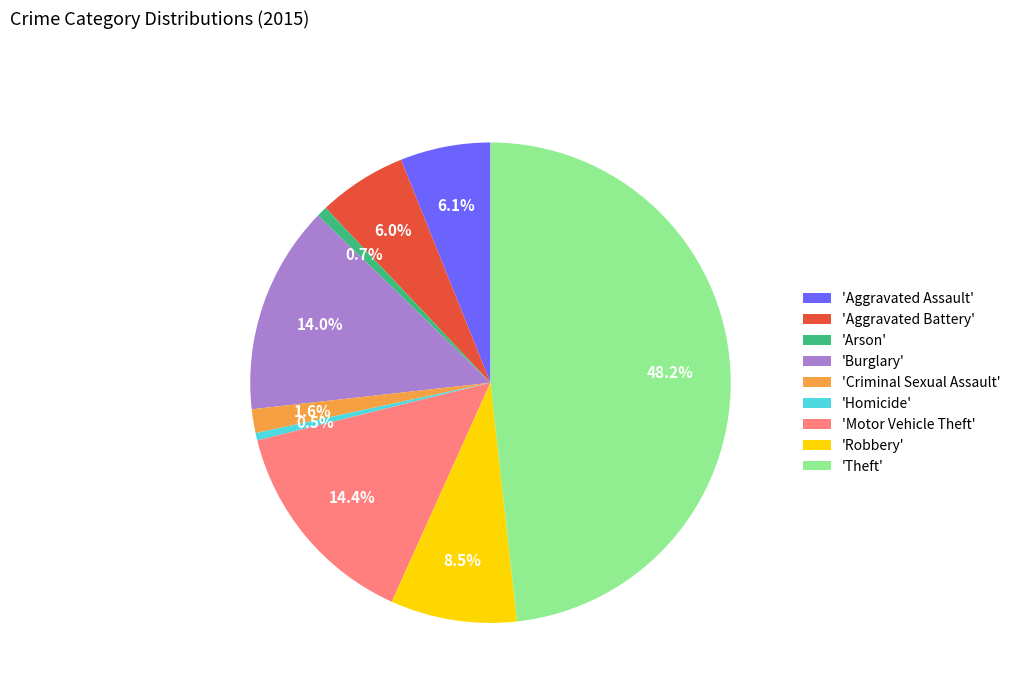

How much of the chart is everything except 'Criminal Sexual Assault'?

98.4%